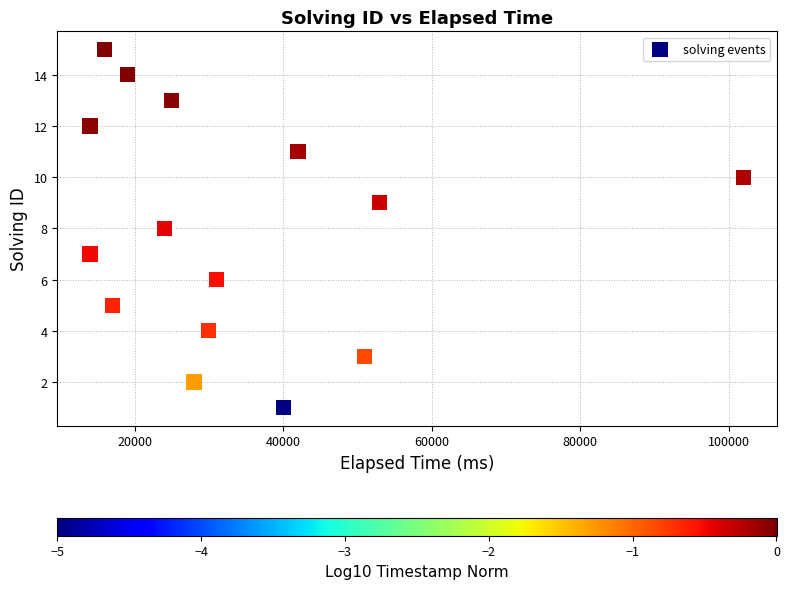

What is the range of X values (max minus min)?

88000